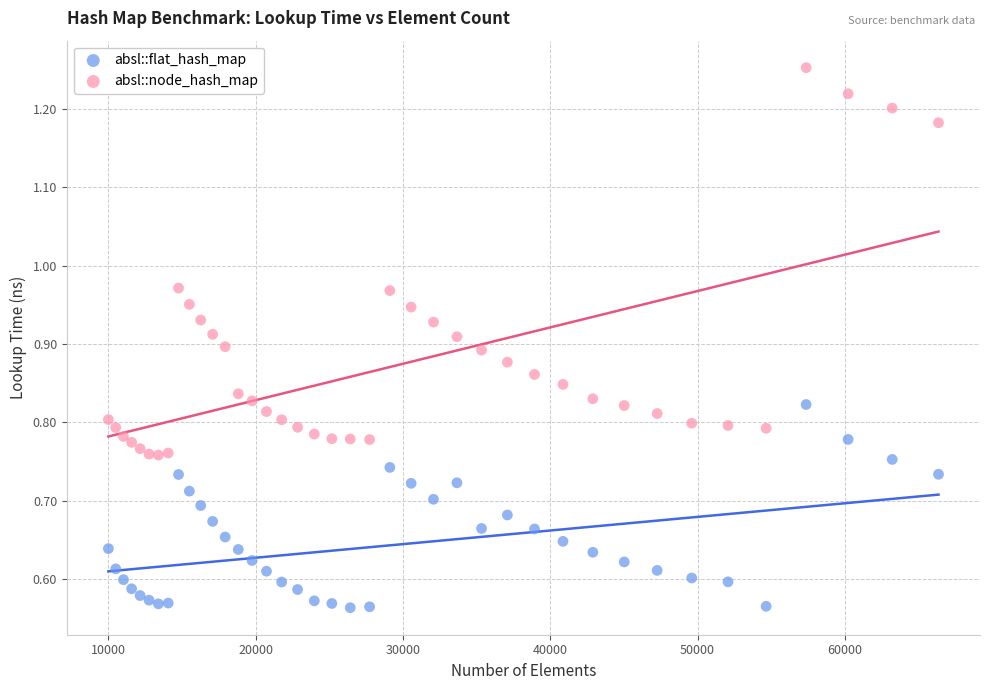

Which series has the largest Y range (max minus min)?

absl::node_hash_map